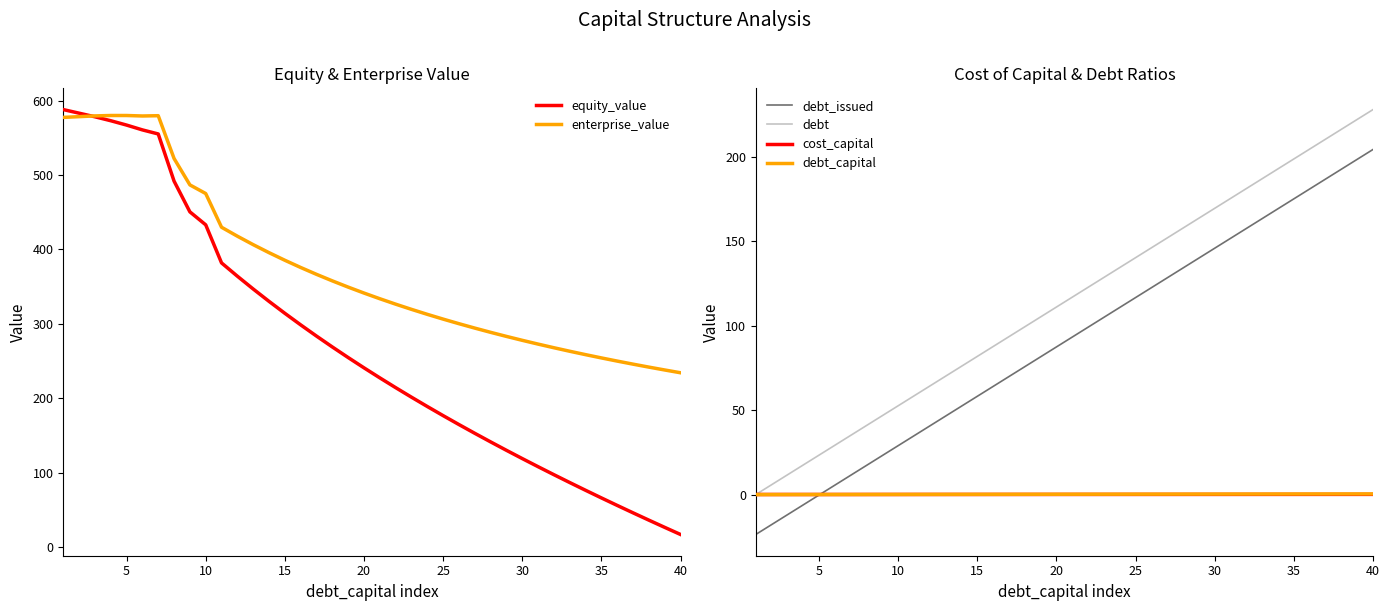

True or false: enterprise_value has more than 1 interior local peaks.

True